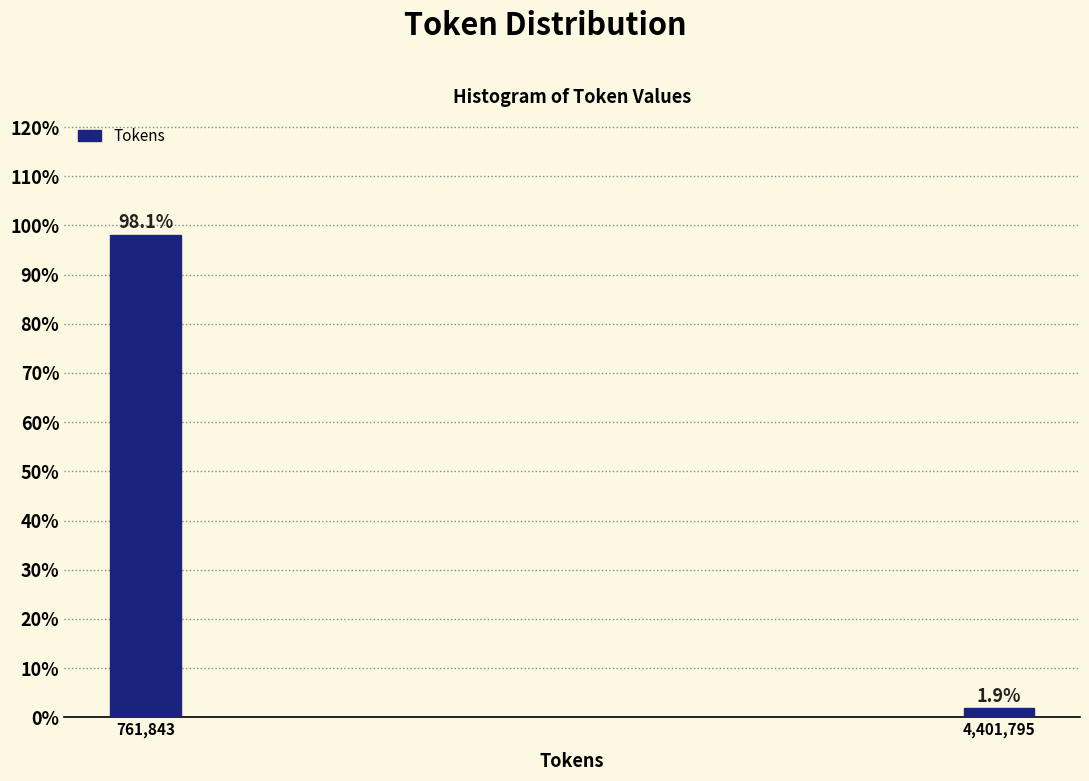

Reading left to right, transcribe all the data shown in this chart.

761,843=98.1	4,401,795=1.9